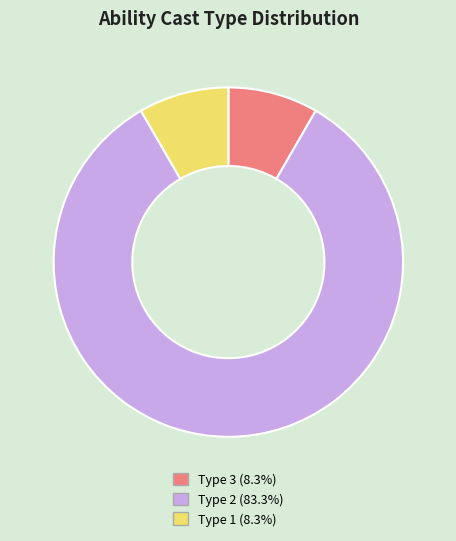

Is there any slice that represents more than half of the pie?

Yes